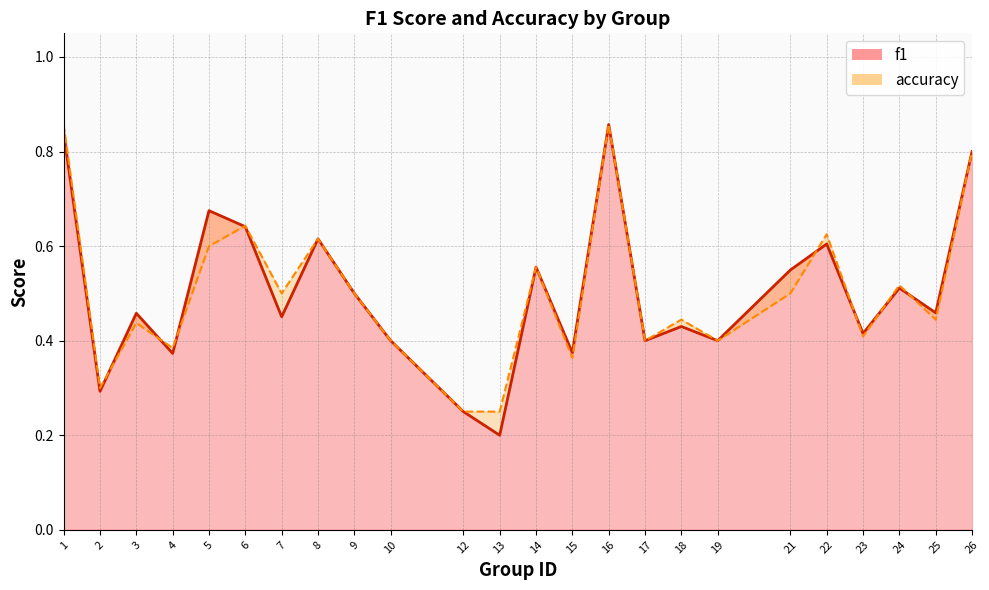

At which category is the sum across all series the highest?

16